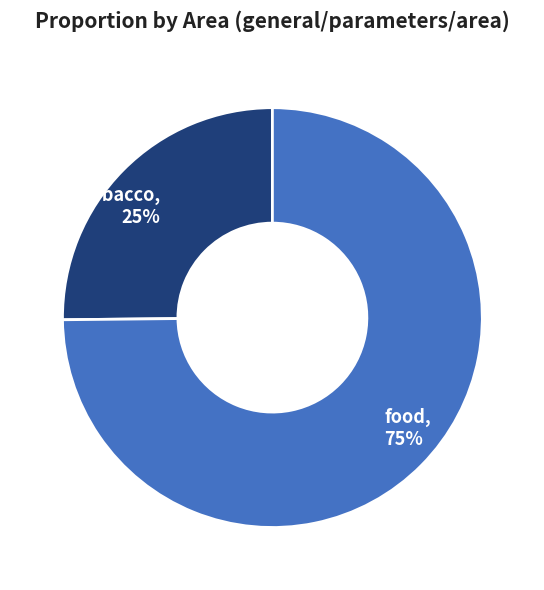

How many segments does this pie chart have?

2